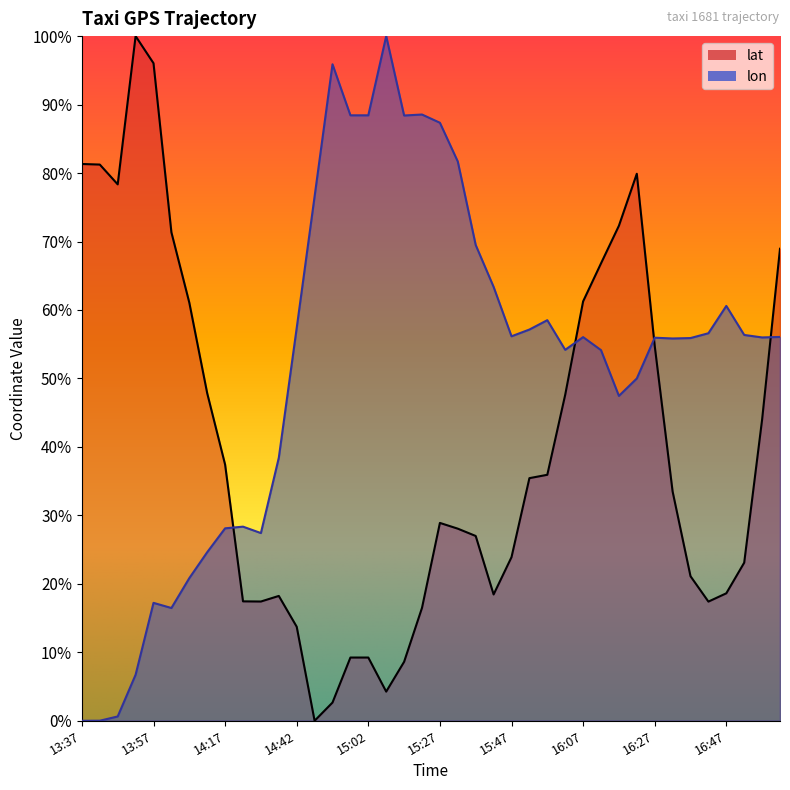

How many categories are shown in the chart?

40